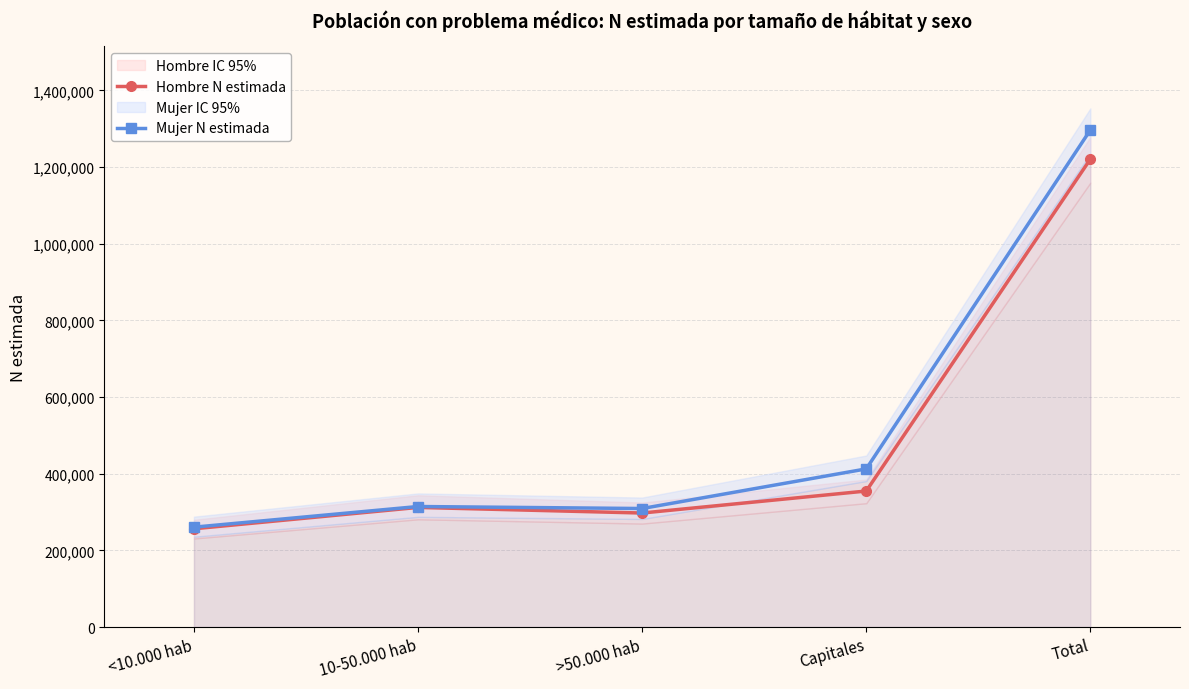

List the labels in order of Mujer N estimada value, largest first.

Total, Capitales, 10-50.000 hab, >50.000 hab, <10.000 hab